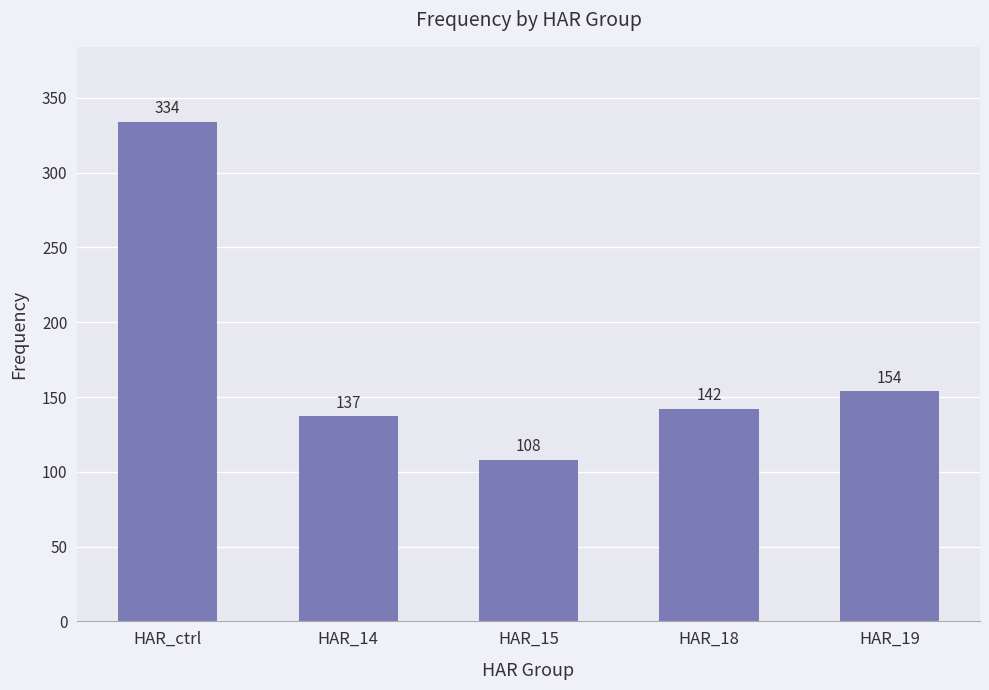

List the labels in order of value, smallest first.

HAR_15, HAR_14, HAR_18, HAR_19, HAR_ctrl